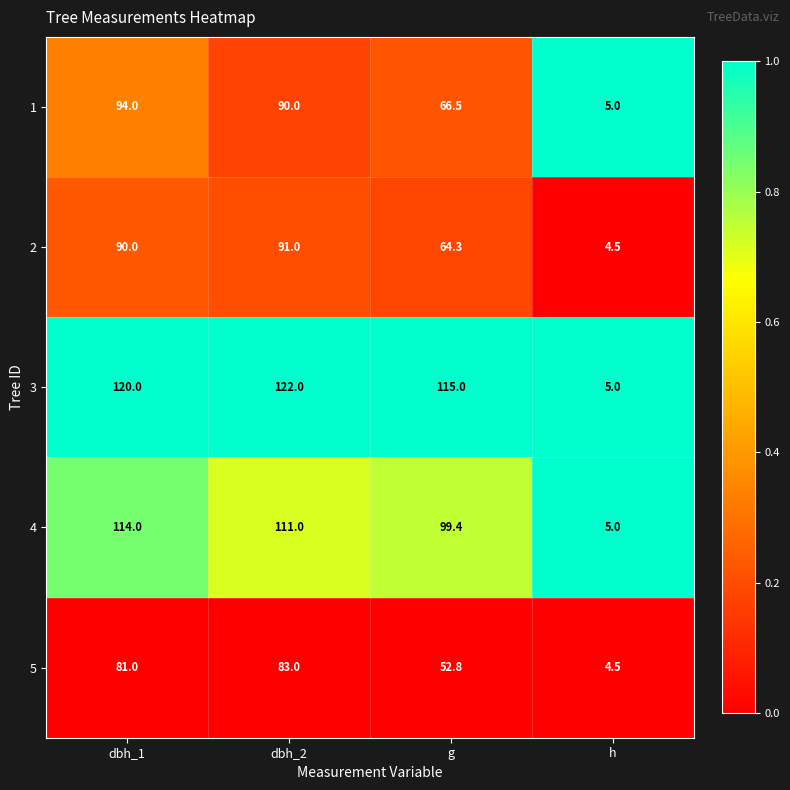

What is the difference between the maximum and minimum values in the 2 series?

86.5